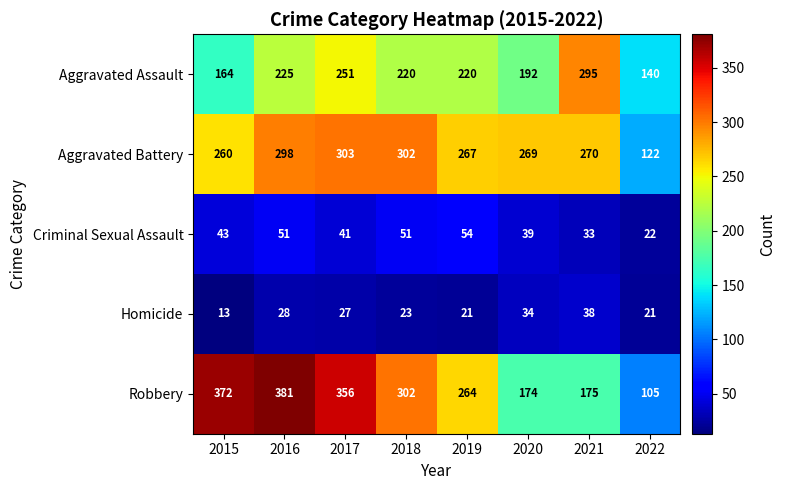

What is the spread (max minus min) of values at 2019?

246